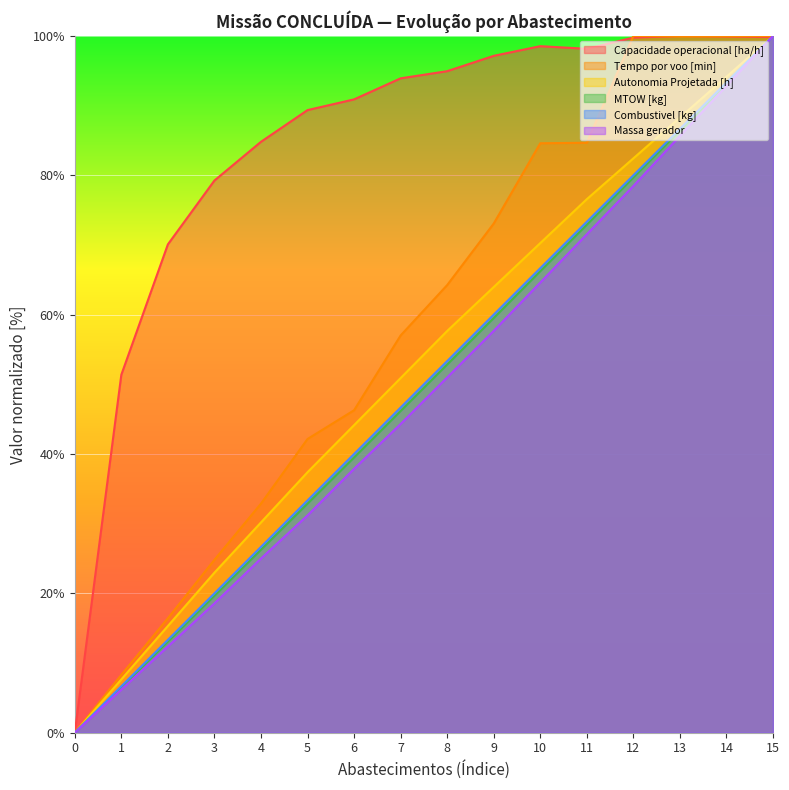

Rank the categories by Tempo por voo [min] value from highest to lowest.

12, 15, 14, 13, 11, 10, 9, 8, 7, 6, 5, 4, 3, 2, 1, 0